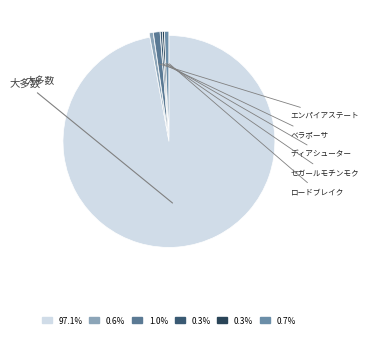

Which slice is the smallest?

セガールモチンモク